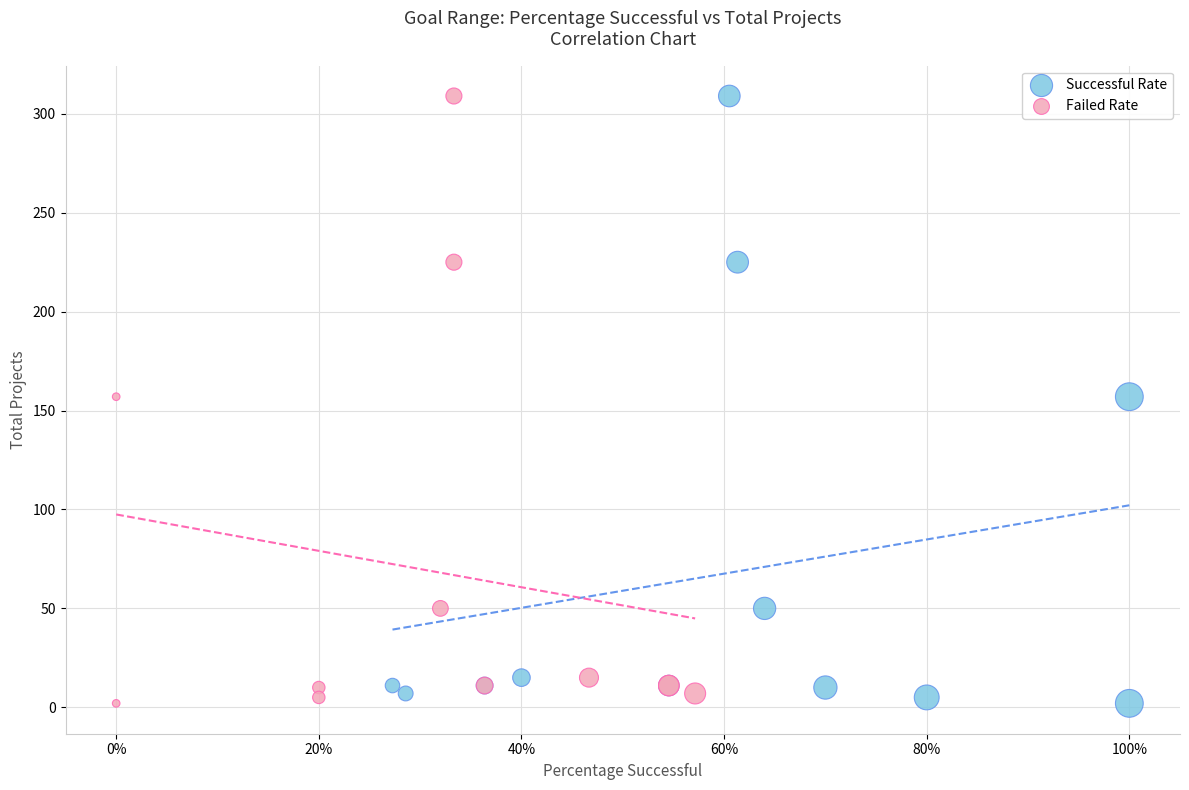

What are all the series names shown in the legend?

Successful Rate, Failed Rate